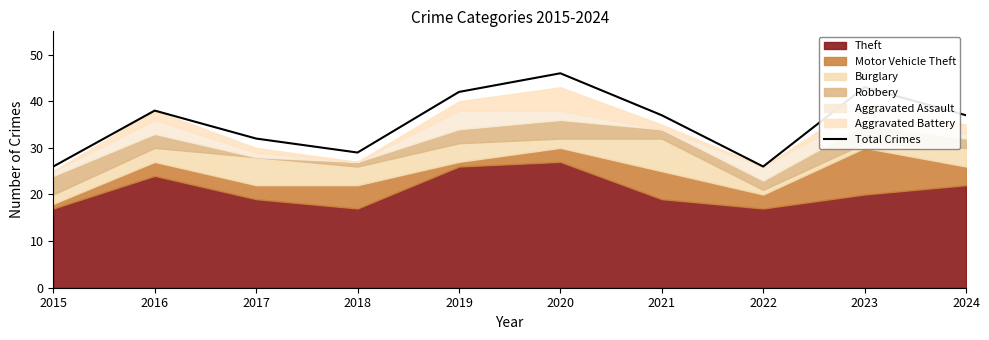

At which category does the chart reach its peak across all series?

2020